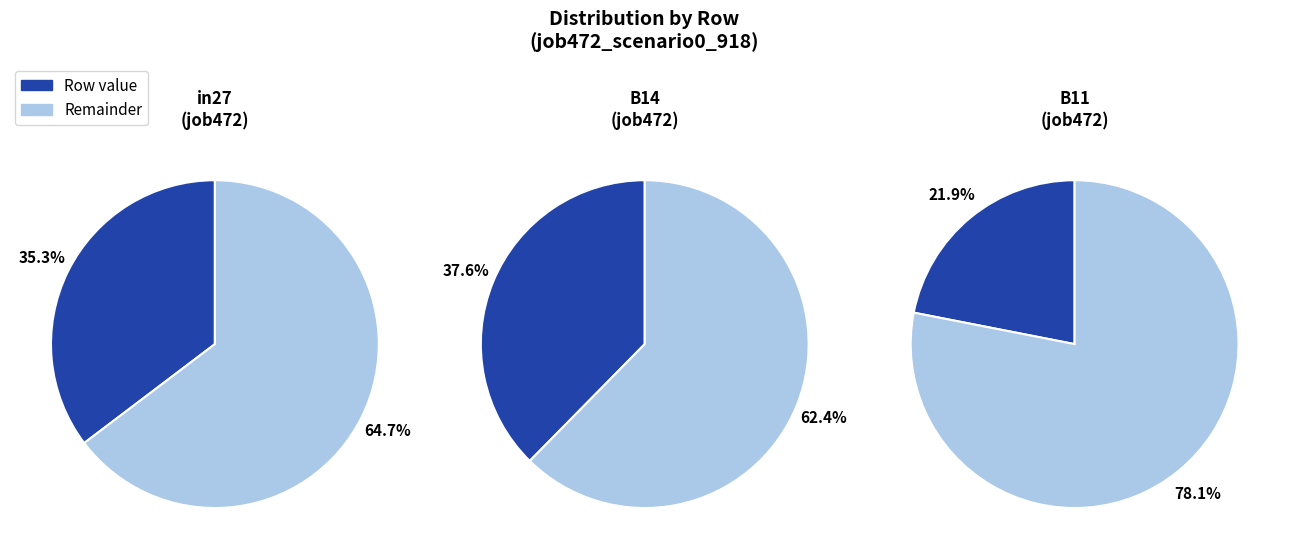

Which category has the smallest portion of the pie?

B11